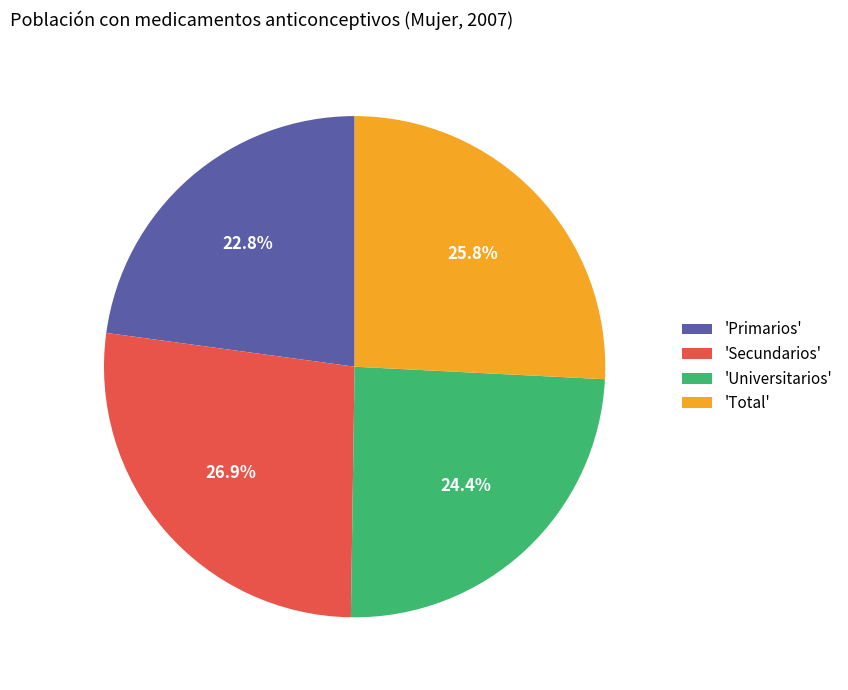

Which category has the smallest portion of the pie?

'Primarios'